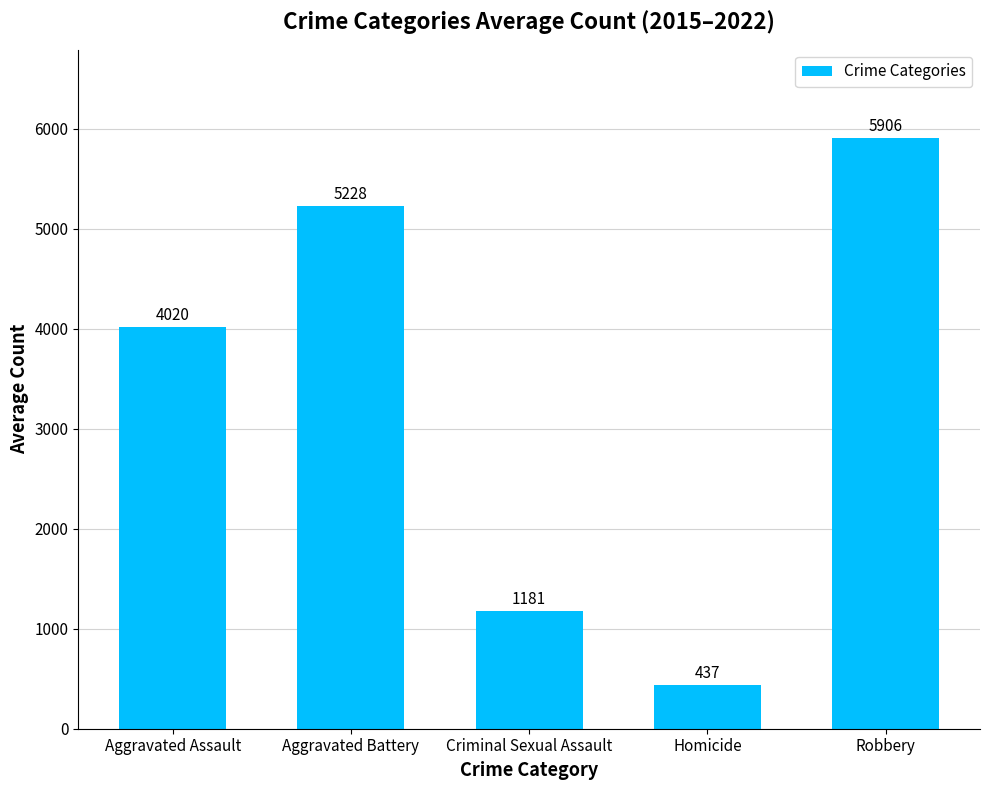

What is the label of the 1st bar from the left?

Aggravated Assault